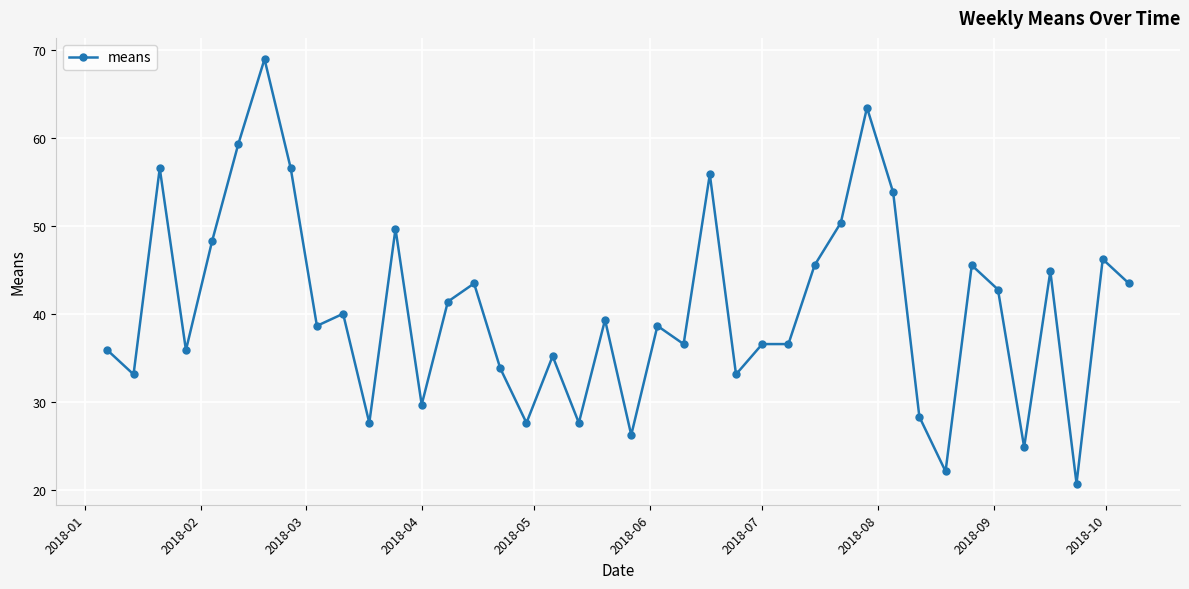

What is the value of the 32nd point from the left?

28.3